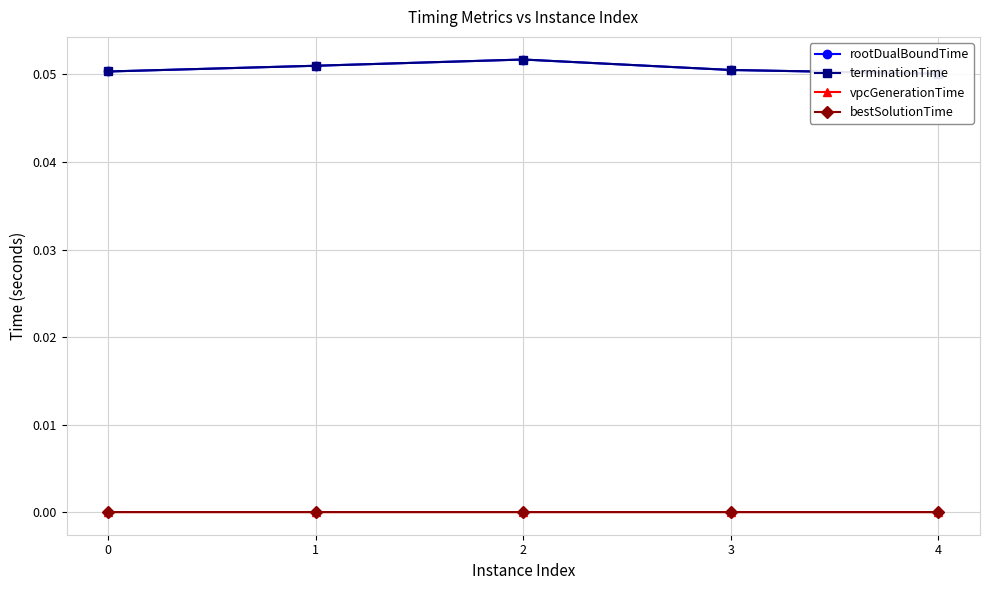

Reading left to right, transcribe all the data shown in this chart.

rootDualBoundTime: 0.1	0.1	0.1	0.1	0.1
terminationTime: 0.1	0.1	0.1	0.1	0.1
vpcGenerationTime: 0.0	0.0	0.0	0.0	0.0
bestSolutionTime: 0.0	0.0	0.0	0.0	0.0